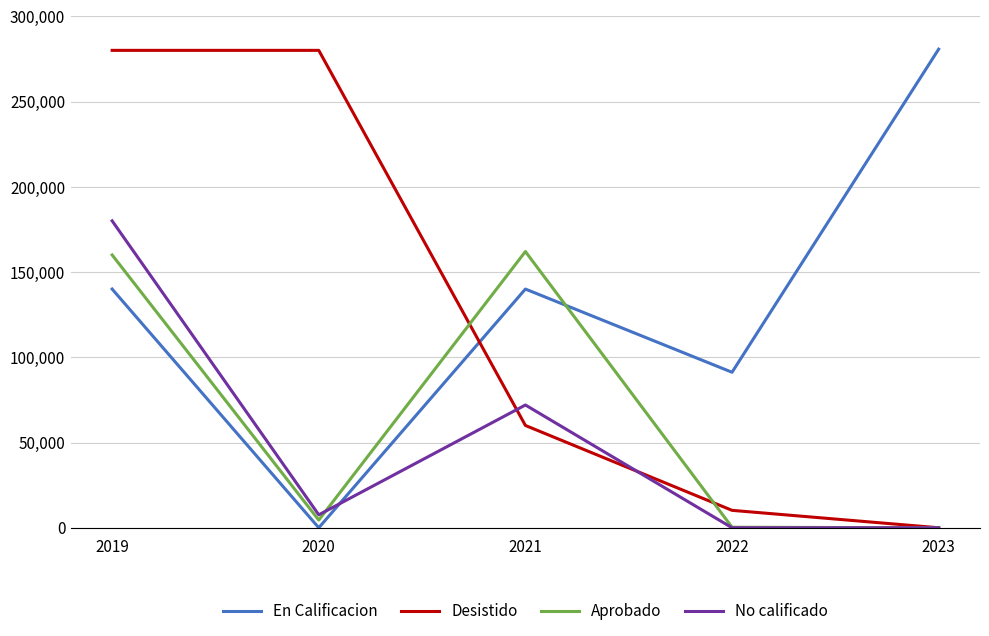

What is the maximum value for En Calificacion?

280700